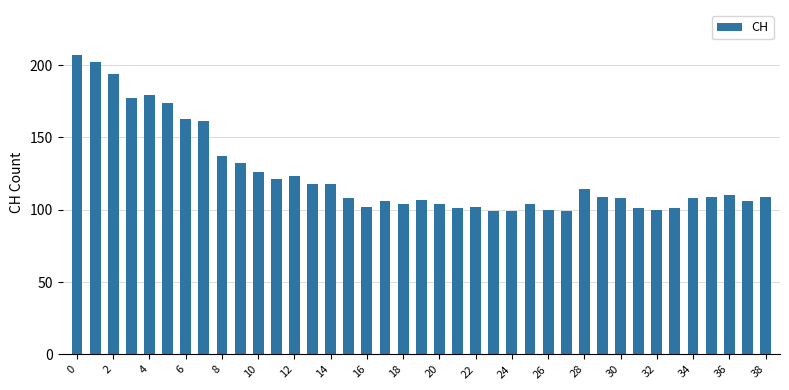

What is the minimum value shown in the chart?

99